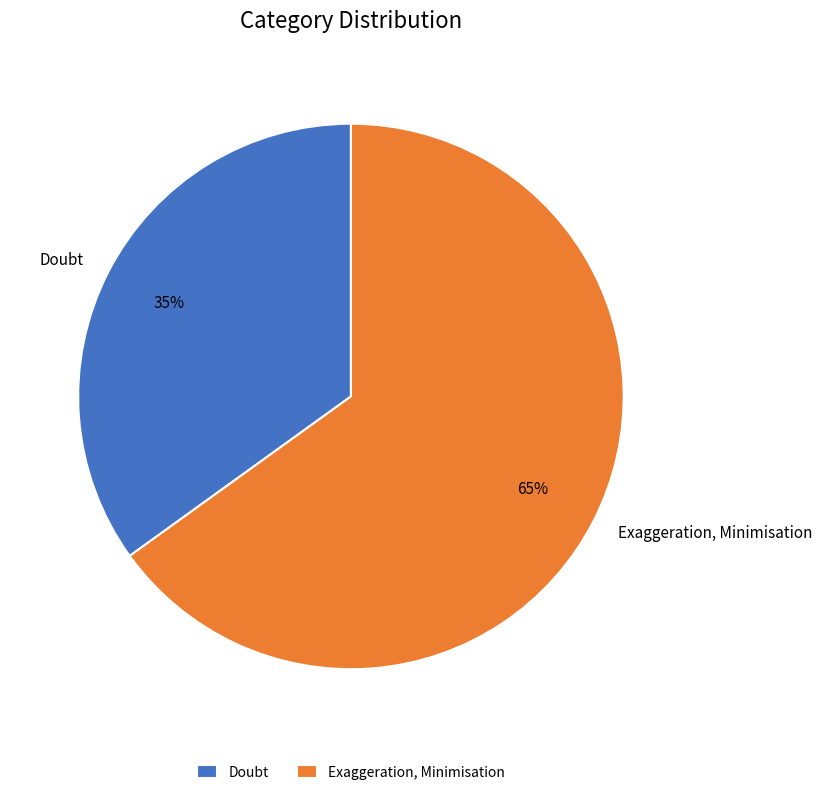

Count the number of slices in the pie.

2